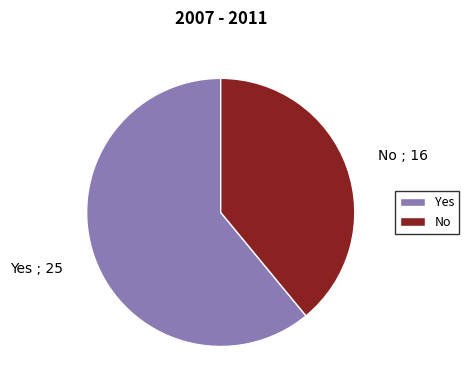

Combined, do Yes and No account for over 50%?

Yes